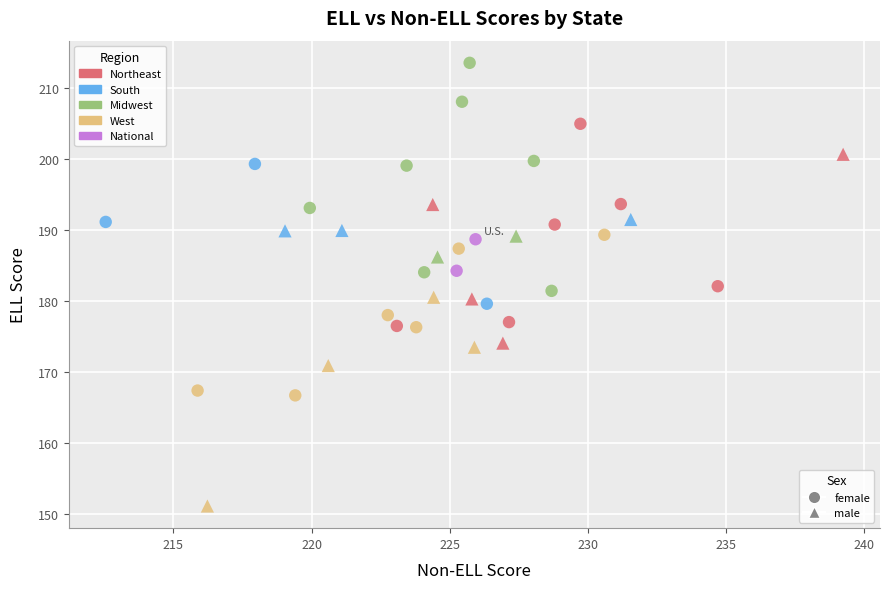

Which series contains the lowest Y value?

male